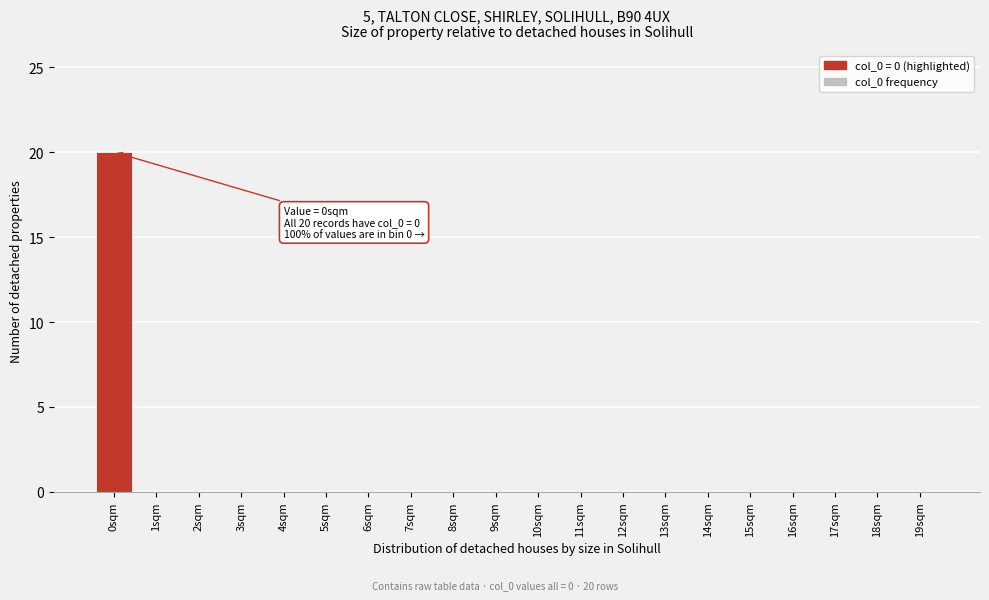

Reading right to left, extract all data points from this chart.

19sqm=0	18sqm=0	17sqm=0	16sqm=0	15sqm=0	14sqm=0	13sqm=0	12sqm=0	11sqm=0	10sqm=0	9sqm=0	8sqm=0	7sqm=0	6sqm=0	5sqm=0	4sqm=0	3sqm=0	2sqm=0	1sqm=0	0sqm=20